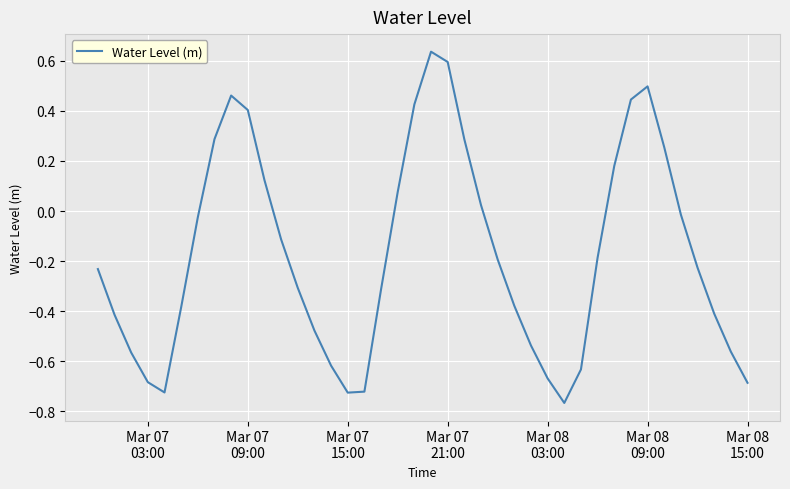

What is the difference between the maximum and minimum values?

1.4